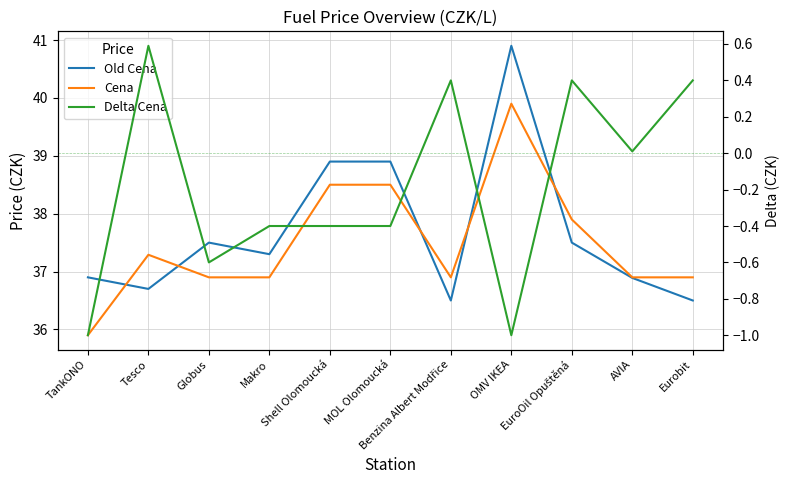

What are all the series names shown in the legend?

Old Cena, Cena, Delta Cena